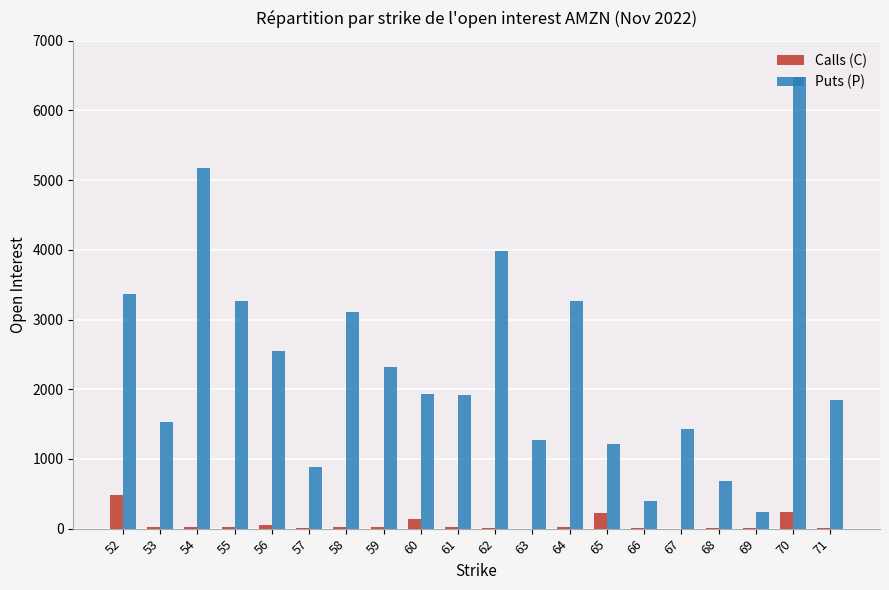

What is the total value across all series at 54?

5201